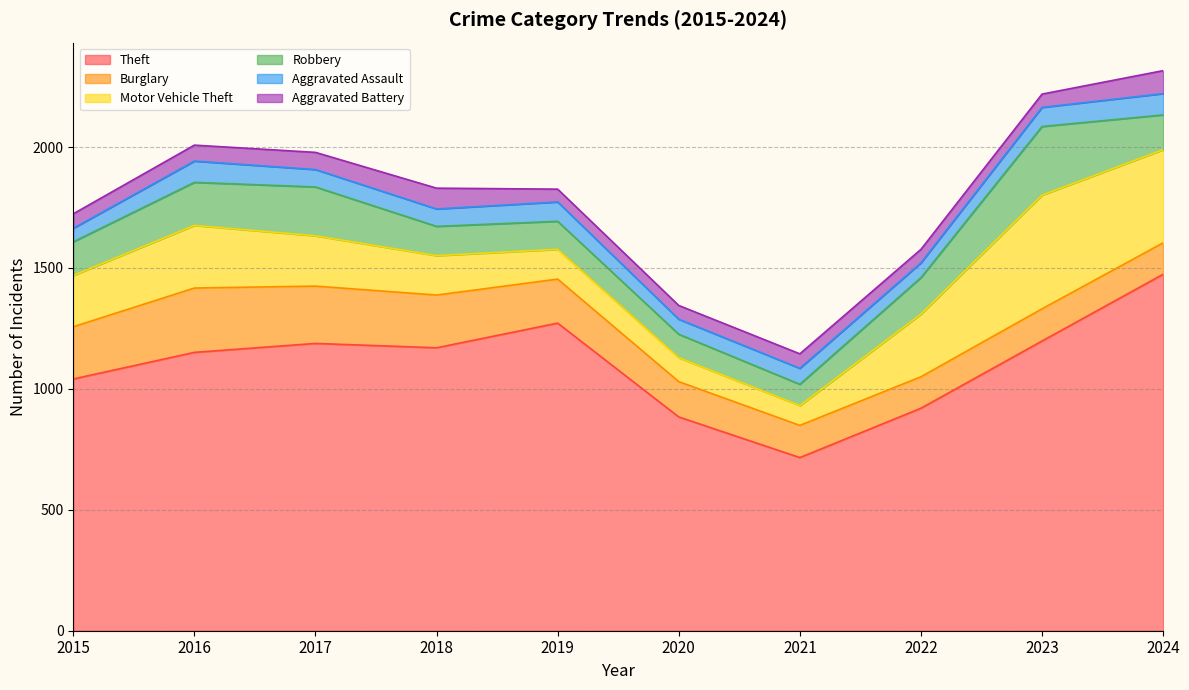

The Motor Vehicle Theft series shows 845 at 2023. True or false?

False